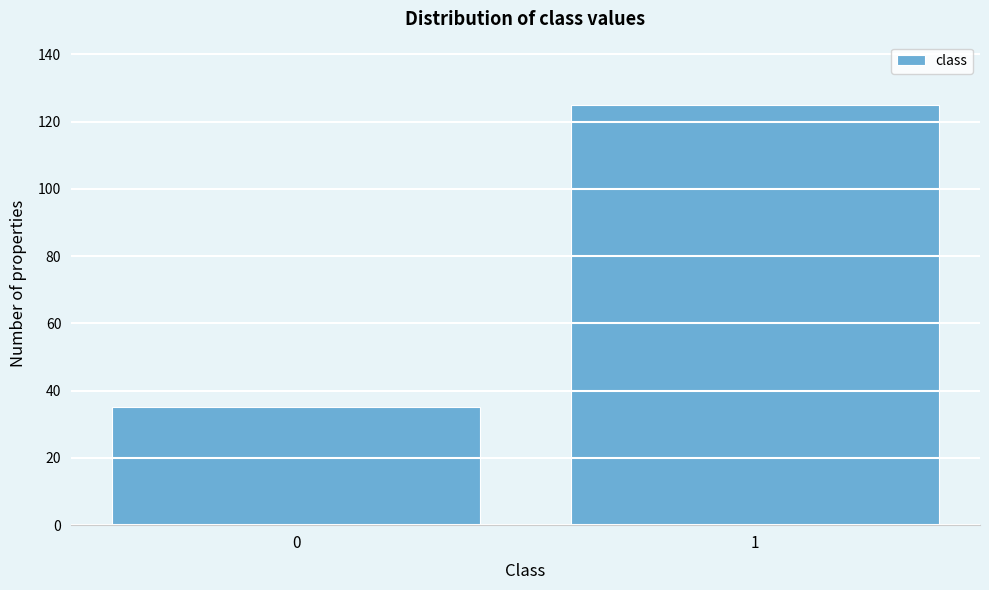

Reading left to right, what are all the values shown in this chart?

0=35	1=125